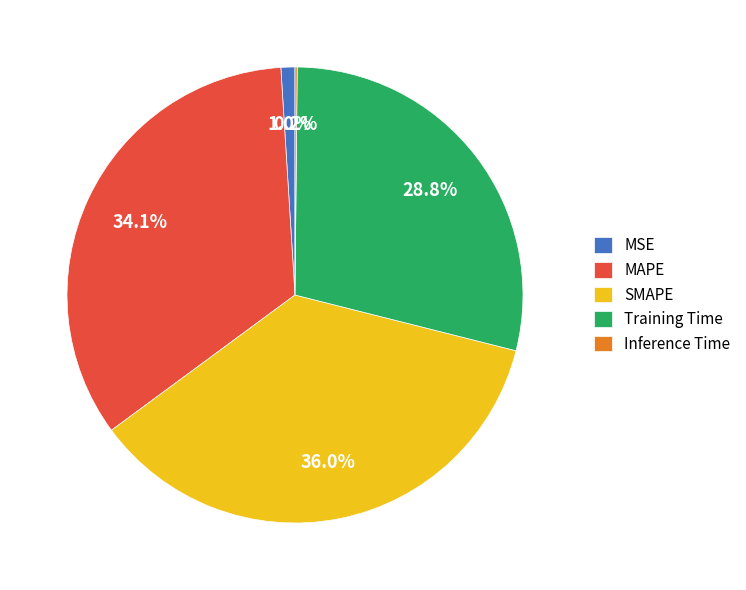

Which category has the biggest portion of the pie?

SMAPE